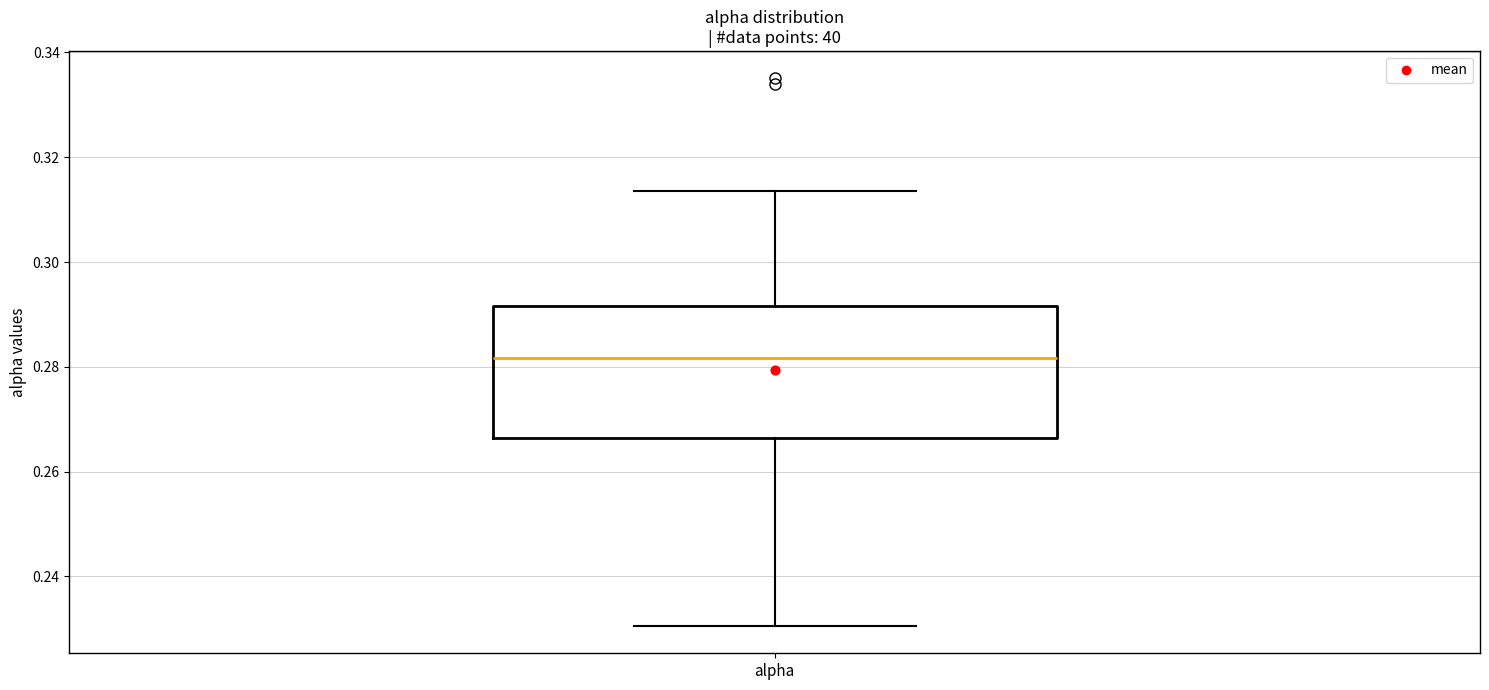

Transcribe this box plot: give where the median line is, the range the box spans, and where the two whiskers end, as read against the y-axis. The values are not printed on the chart, so give them approximately, as read against the axis.

median 0.282, box 0.266 to 0.292, whiskers 0.230 to 0.314